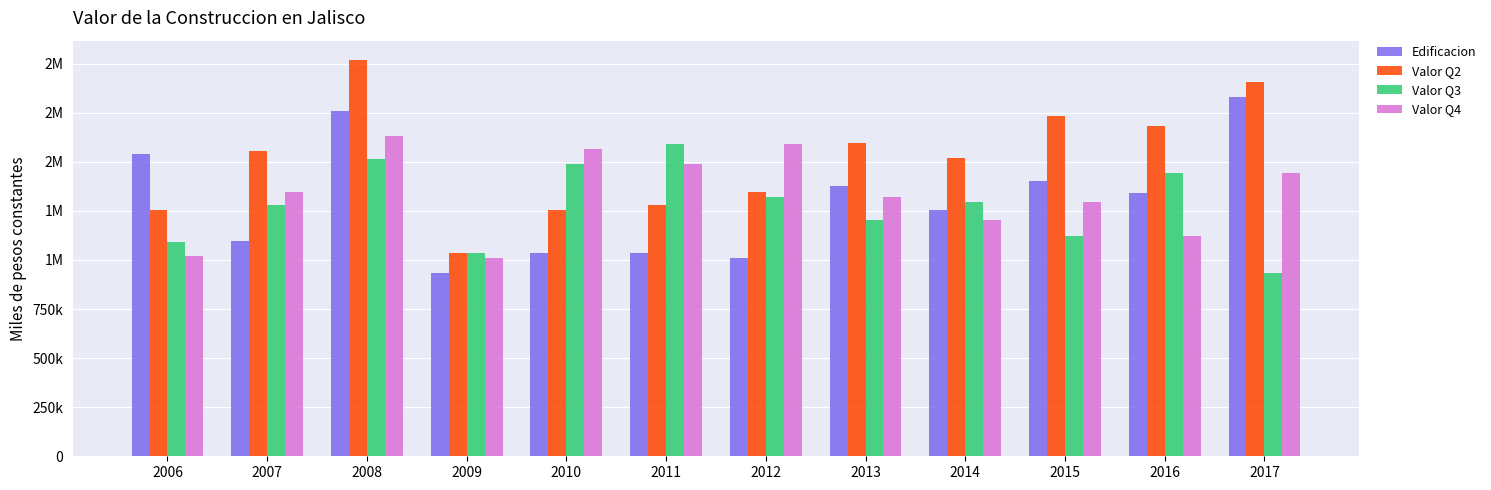

Reading right to left, list all the values displayed in this chart.

Edificacion: 1827381.9	1342018.5	1399769.1	1254659.4	1374330.1	1007192.4	1035217.2	1033945.4	935427.9	1758621.5	1096377.6	1540012.6
Valor Q2: 1904208.3	1682603.2	1731058.7	1518893.3	1594942.9	1345659.1	1281085.8	1254659.4	1033945.4	2015722.2	1553552.0	1254392.6
Valor Q3: 935427.9	1442442.1	1121557.6	1292846.7	1204974.2	1321247.2	1589928.1	1490715.1	1035217.2	1512852.8	1281085.8	1090956.6
Valor Q4: 1442442.1	1121557.6	1292846.7	1204974.2	1321247.2	1589928.1	1490715.1	1564599.5	1007192.4	1631431.5	1345659.1	1017407.4